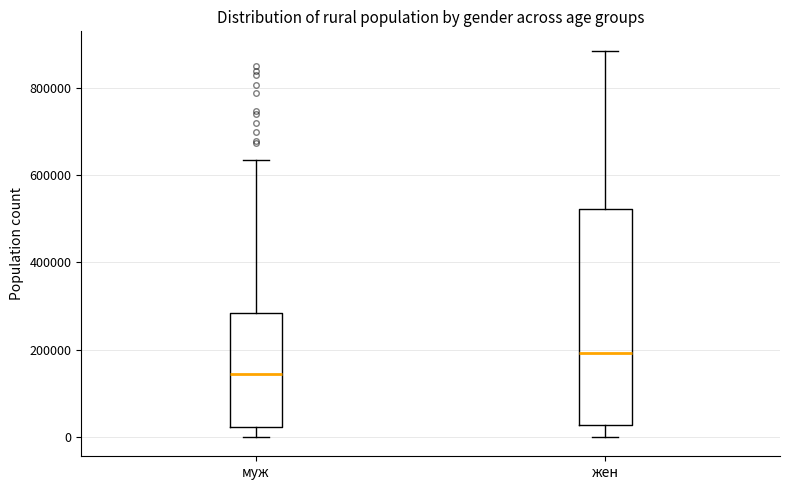

Reading left to right, transcribe this box plot: for each box, give where its median line is, the range the box spans, and where its two whiskers end, as read against the y-axis. The values are not printed on the chart, so give them approximately, as read against the axis.

муж: median 140000, box 20000 to 280000, whiskers 0 to 640000
жен: median 200000, box 20000 to 520000, whiskers 0 to 880000